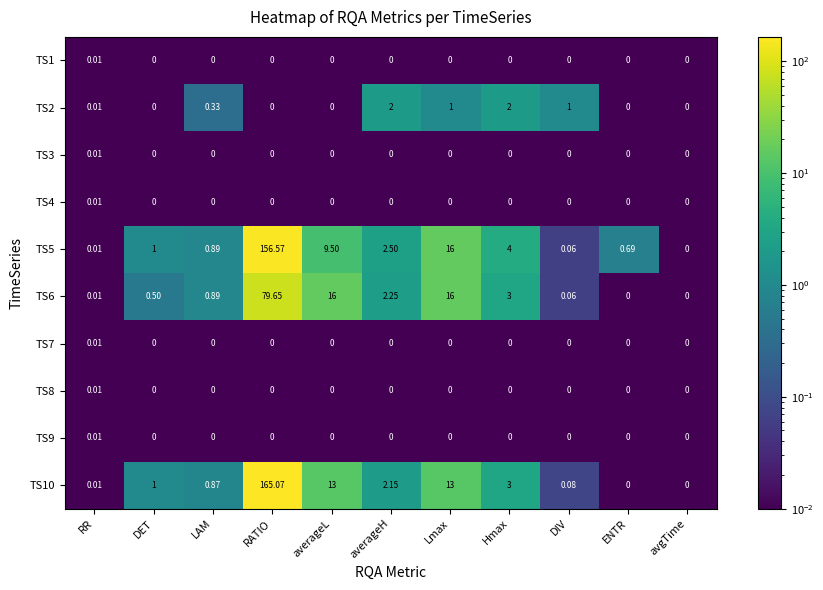

List the labels in order of TS5 value, largest first.

RATIO, Lmax, averageL, Hmax, averageH, DET, LAM, ENTR, DIV, RR, avgTime